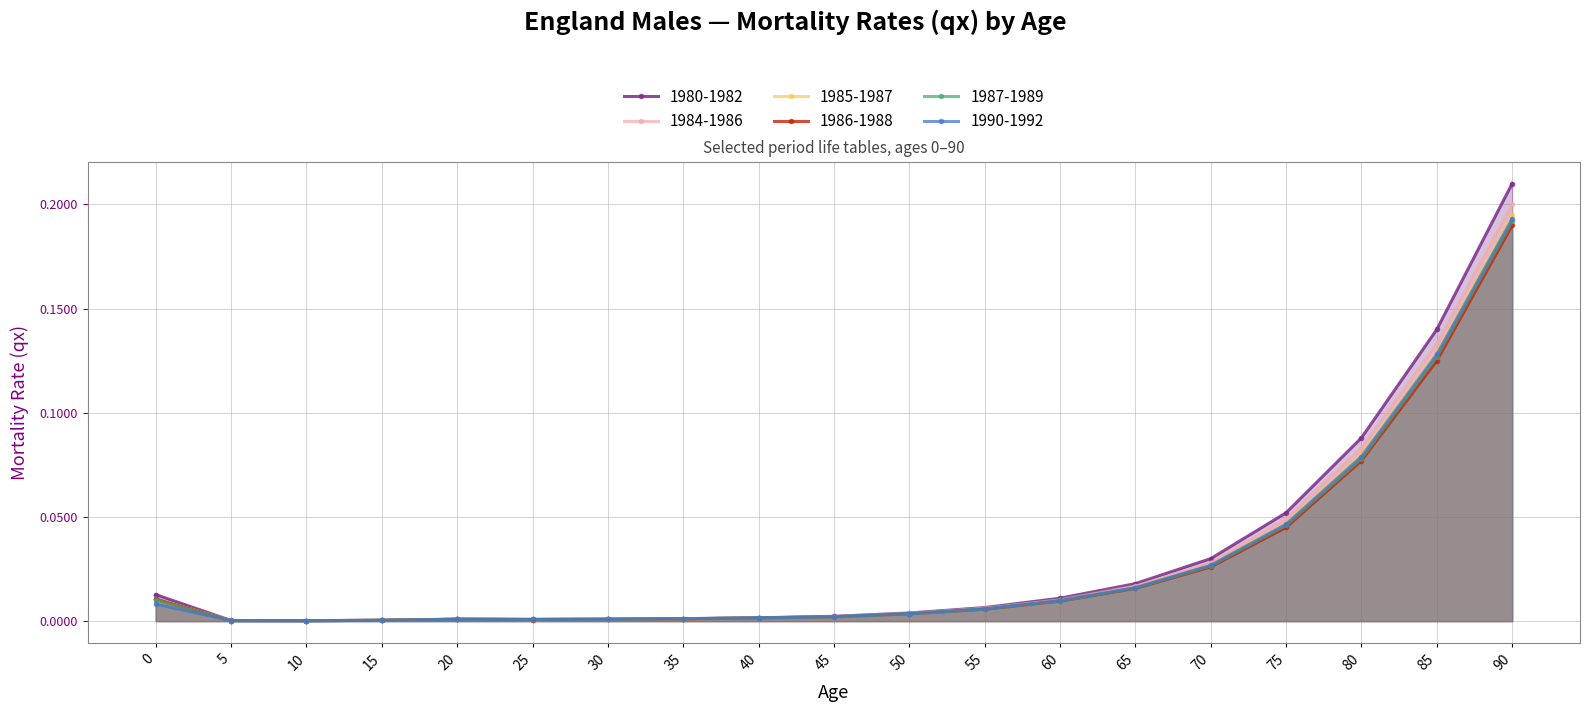

The value of 1990-1992 at 85 is 0.2. True or false?

False